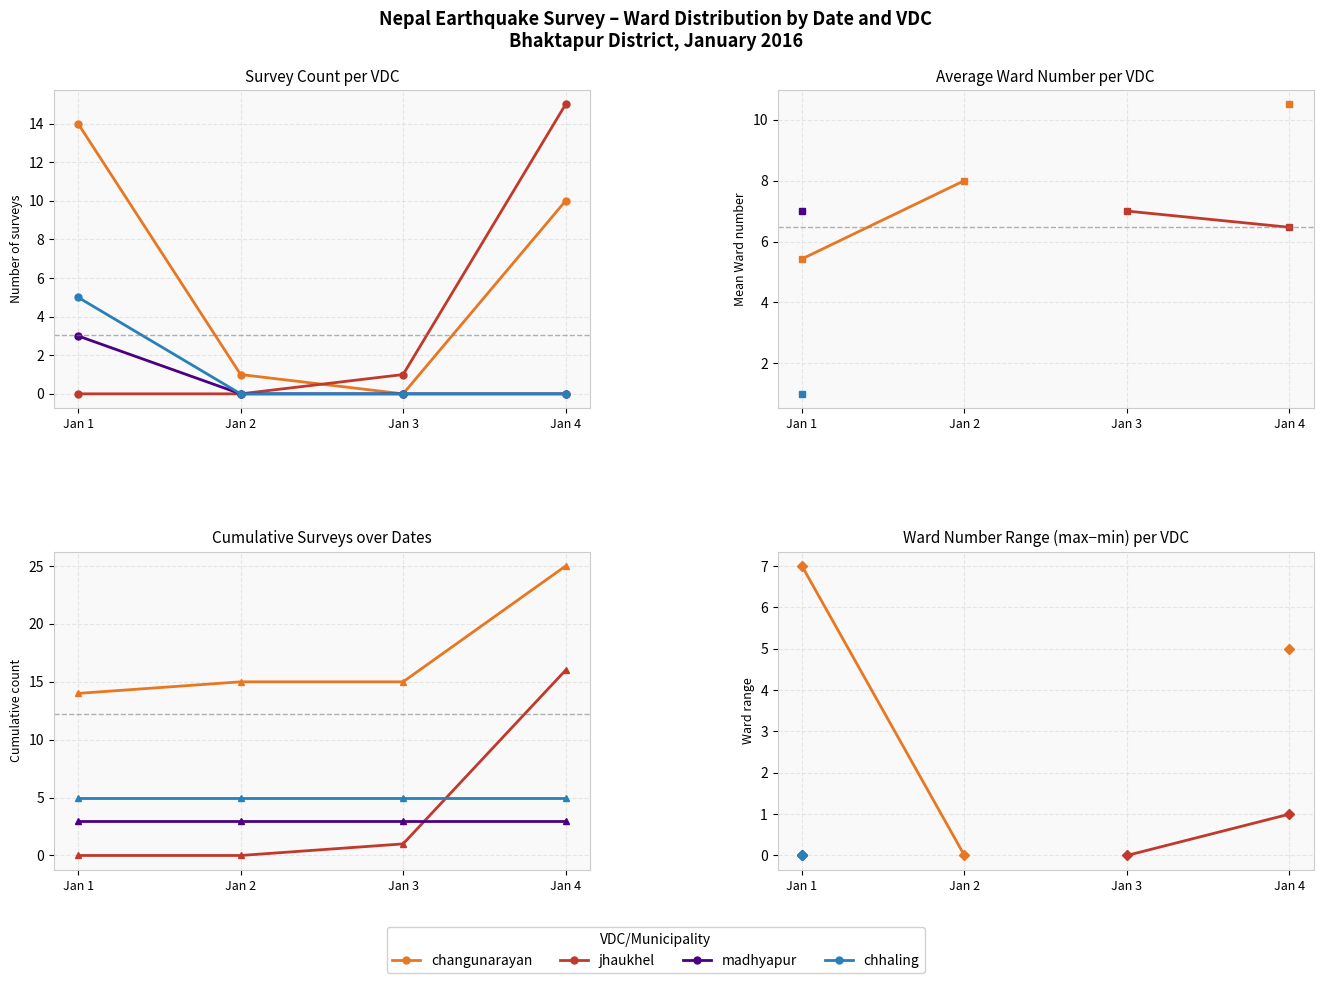

True or false: chhaling and changunarayan intersect in this chart.

False